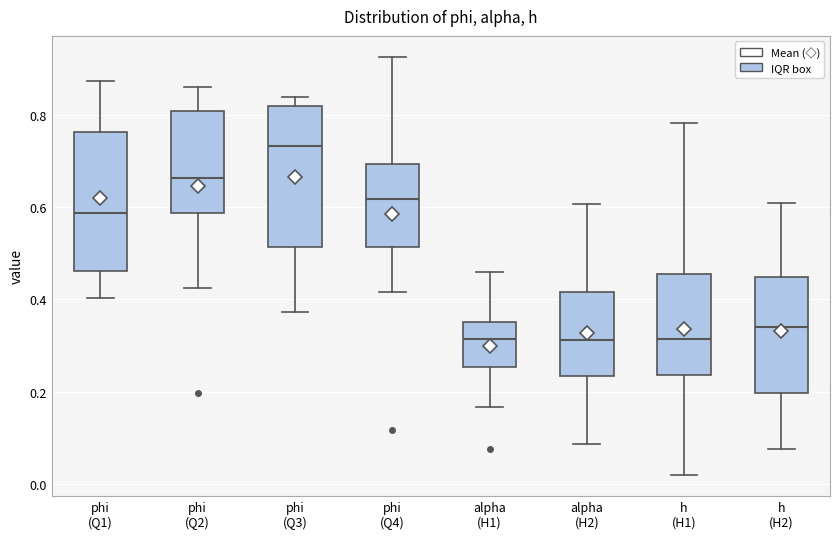

Reading left to right, transcribe this box plot: for each box, give where its median line is, the range the box spans, and where its two whiskers end, as read against the y-axis. The values are not printed on the chart, so give them approximately, as read against the axis.

phi (Q1): median 0.58, box 0.46 to 0.76, whiskers 0.40 to 0.88
phi (Q2): median 0.66, box 0.58 to 0.80, whiskers 0.42 to 0.86
phi (Q3): median 0.74, box 0.52 to 0.82, whiskers 0.38 to 0.84
phi (Q4): median 0.62, box 0.52 to 0.70, whiskers 0.42 to 0.92
alpha (H1): median 0.32, box 0.26 to 0.36, whiskers 0.16 to 0.46
alpha (H2): median 0.32, box 0.24 to 0.42, whiskers 0.08 to 0.60
h (H1): median 0.32, box 0.24 to 0.46, whiskers 0.02 to 0.78
h (H2): median 0.34, box 0.20 to 0.44, whiskers 0.08 to 0.60